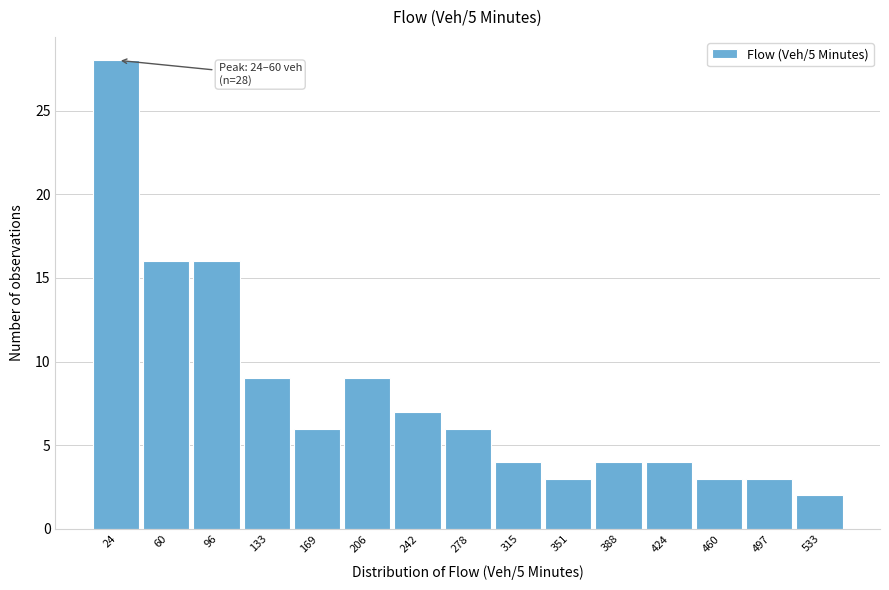

Reading left to right, list all the values displayed in this chart.

24=28	60=16	96=16	133=9	169=6	206=9	242=7	278=6	315=4	351=3	388=4	424=4	460=3	497=3	533=2